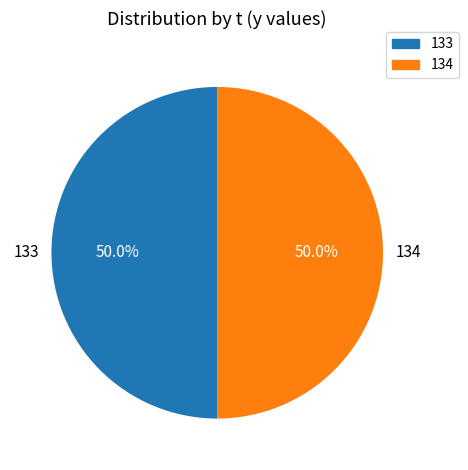

To the nearest percent, what is the difference between the 134 and 133 slice percentages?

0%